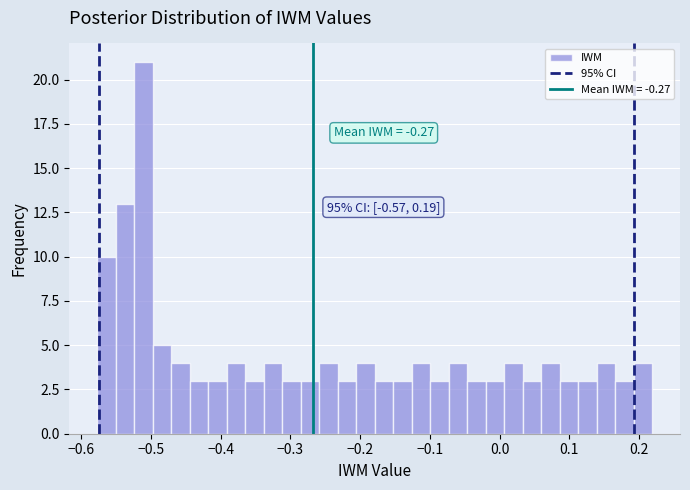

Around what value on the x-axis is the tallest bar? Give the approximate position of its centre, as read against the axis.

-0.51